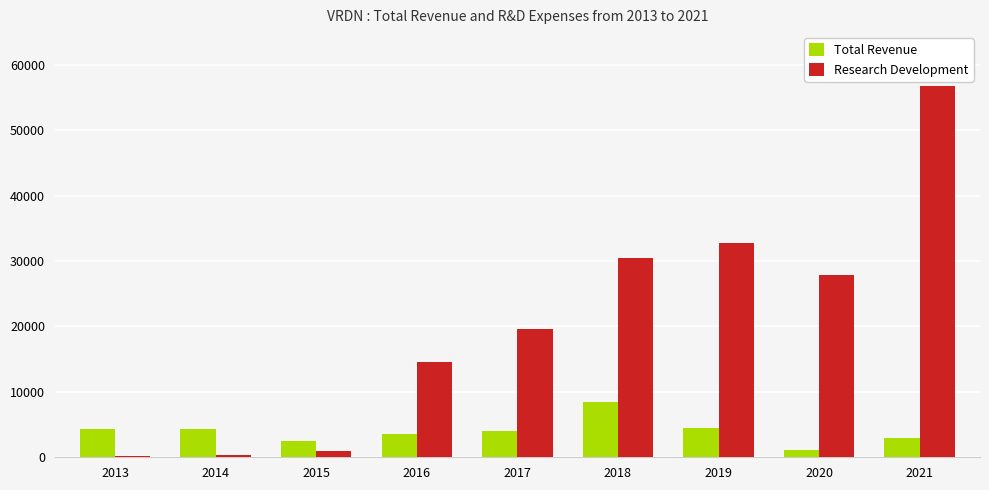

What is the sum of all Total Revenue values?

35600